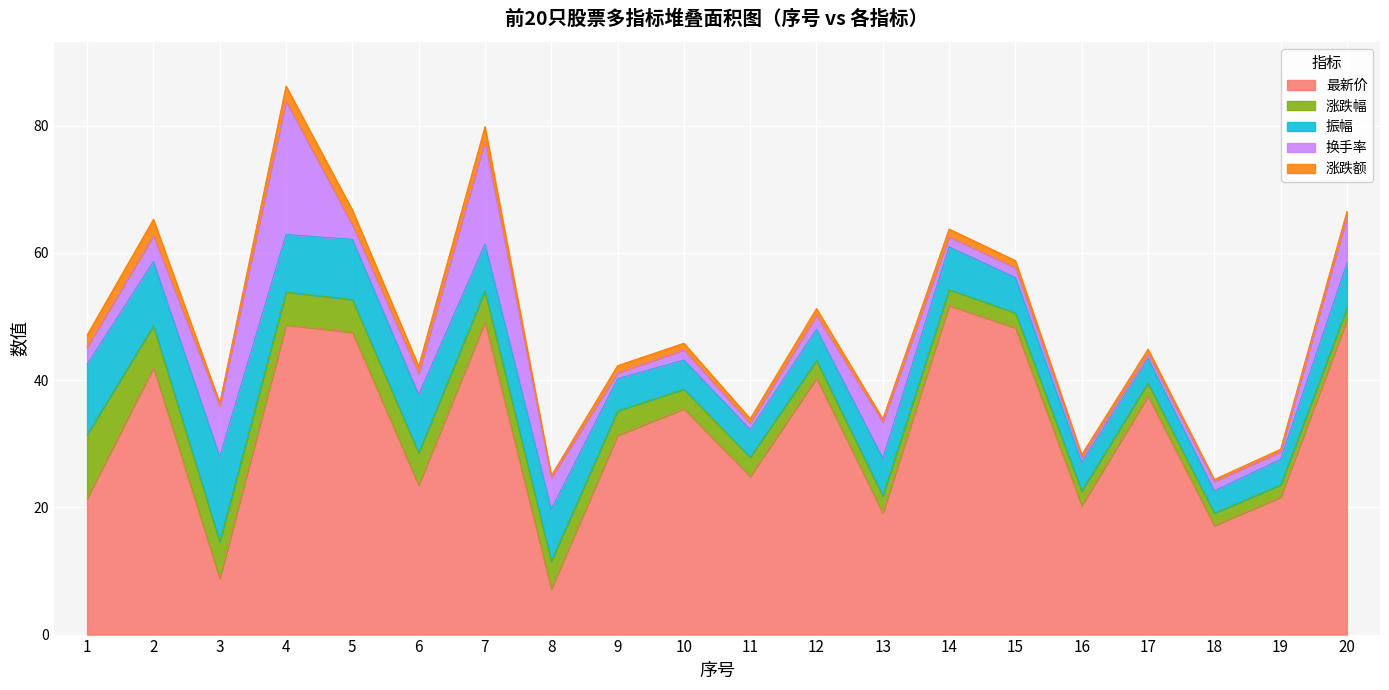

What is the difference between the maximum and minimum values in the 换手率 series?

20.3